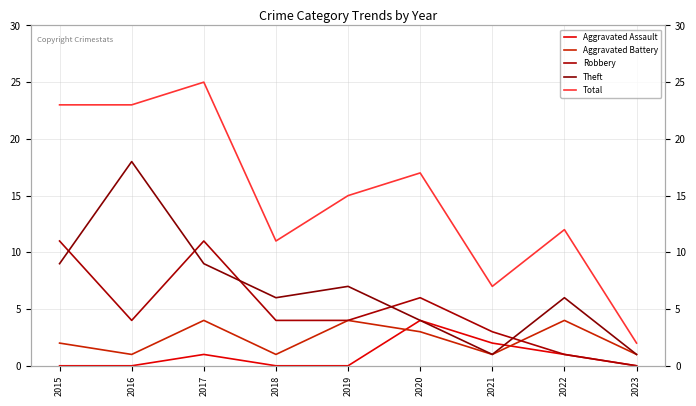

The Aggravated Assault series shows 0 at 2019. True or false?

True